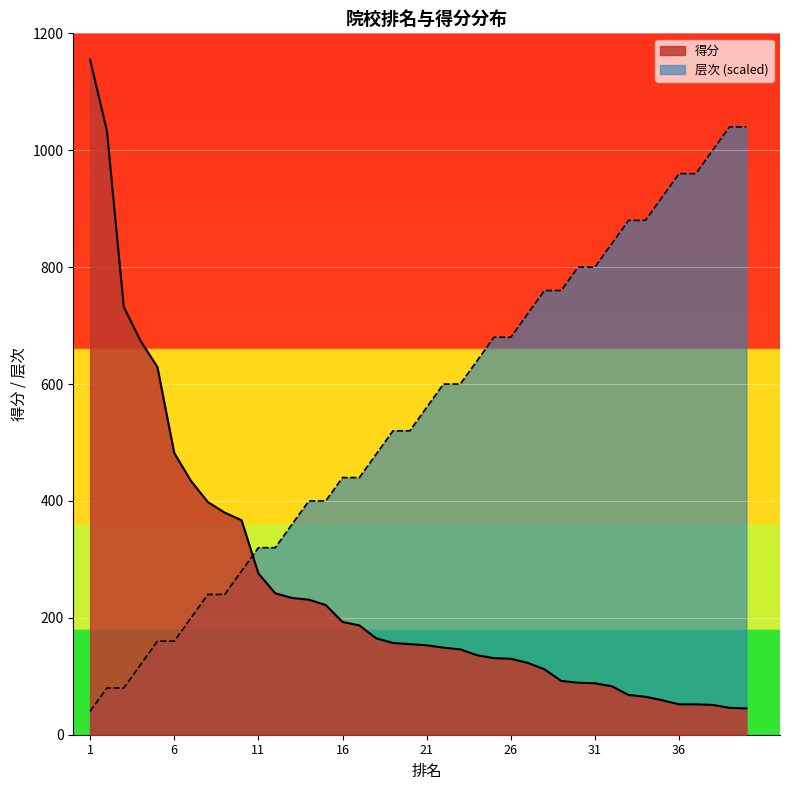

Between 21 and 23, which series saw the biggest shift?

层次